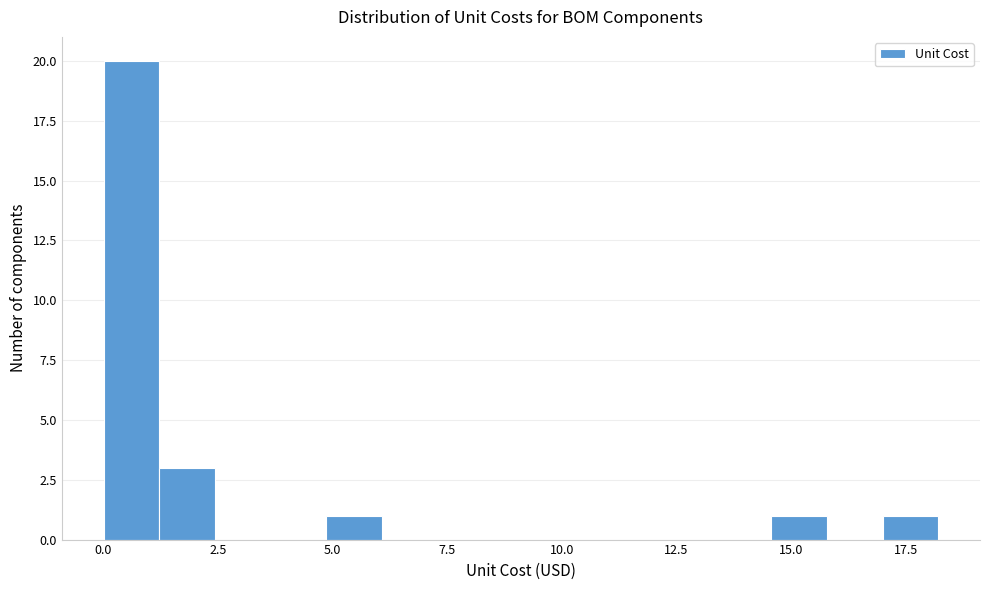

Read against the x-axis, roughly where is the centre of the tallest bar?

0.5